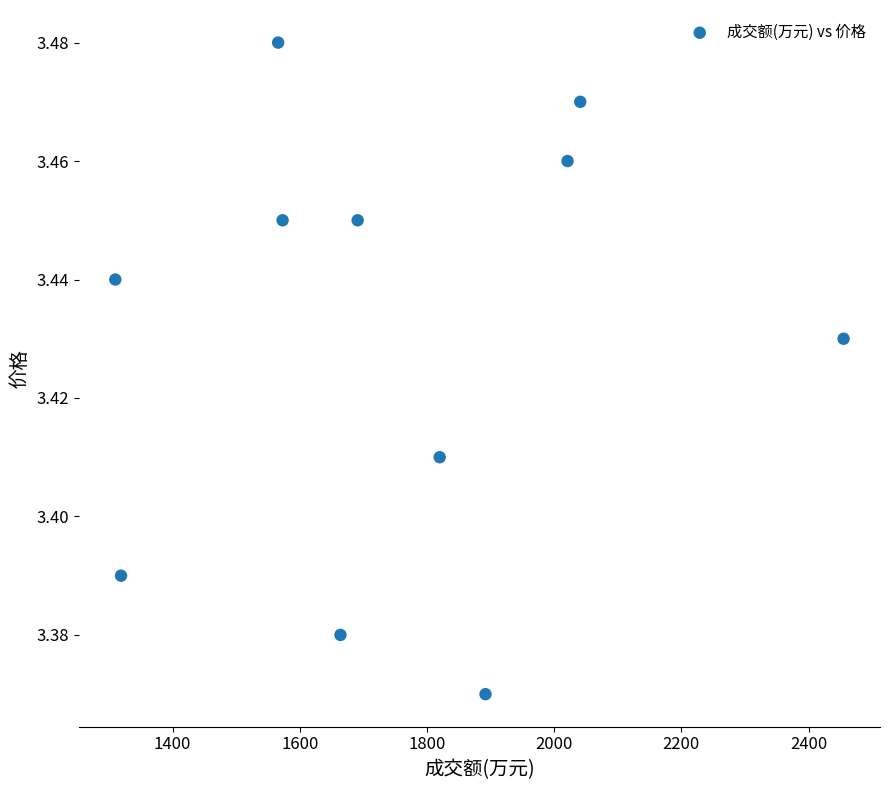

What is the average X value?

1759.3